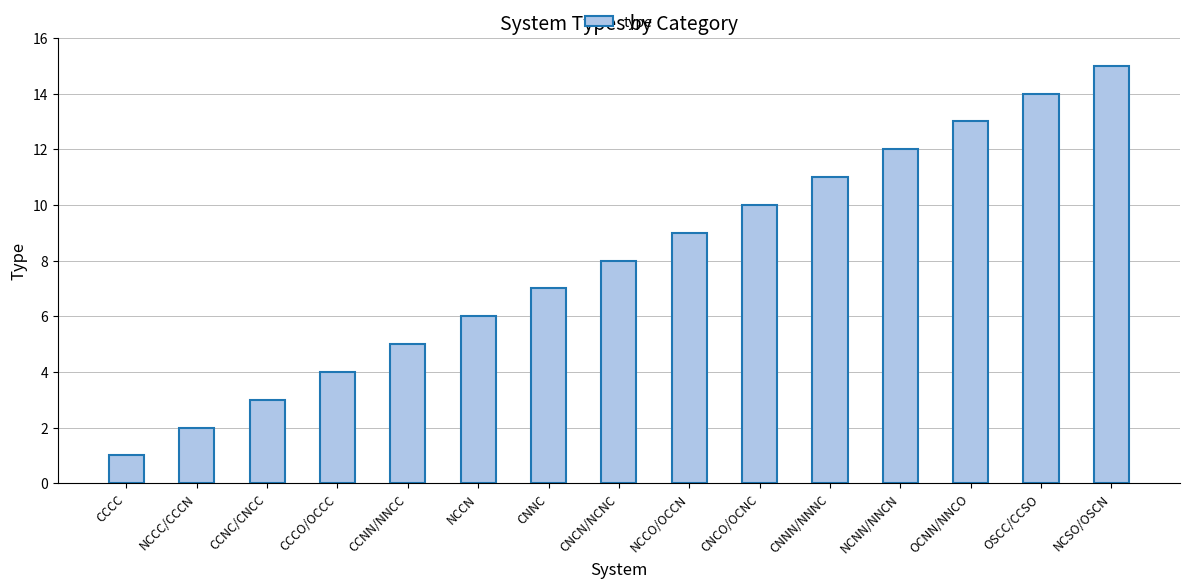

Reading right to left, extract all data points from this chart.

NCSO/OSCN=15	OSCC/CCSO=14	OCNN/NNCO=13	NCNN/NNCN=12	CNNN/NNNC=11	CNCO/OCNC=10	NCCO/OCCN=9	CNCN/NCNC=8	CNNC=7	NCCN=6	CCNN/NNCC=5	CCCO/OCCC=4	CCNC/CNCC=3	NCCC/CCCN=2	CCCC=1